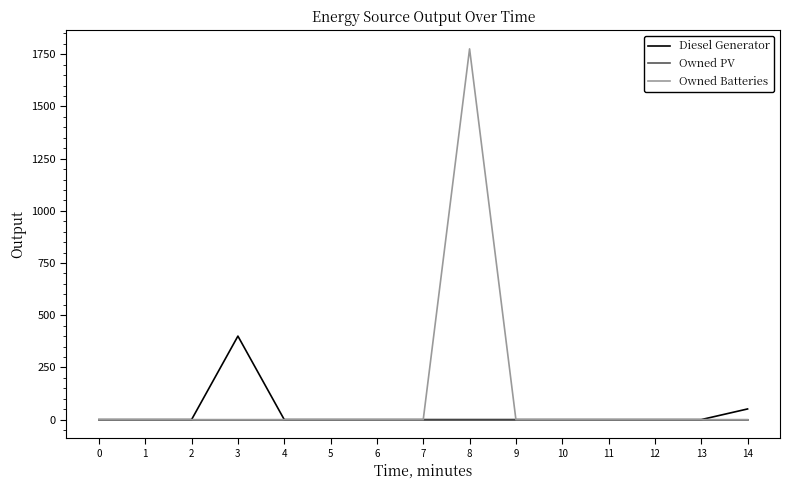

Does the chart have visible grid lines?

No